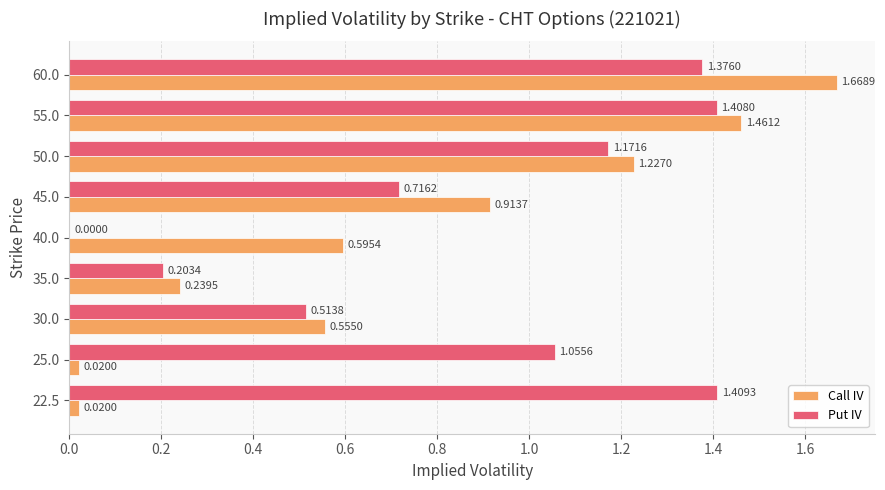

What is the sum of all Put IV values?

7.9